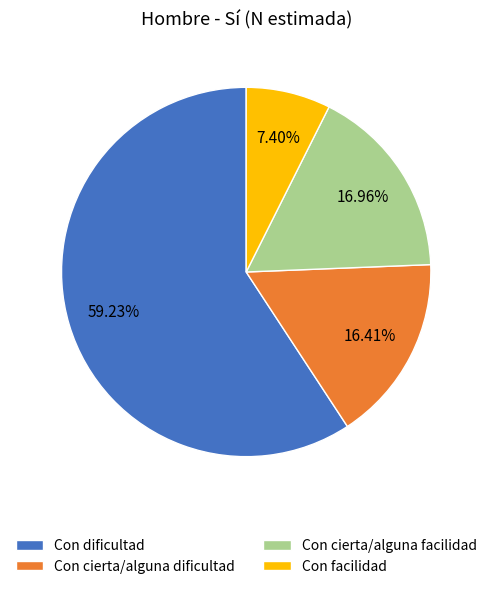

Rank the categories by value from highest to lowest.

Con dificultad, Con cierta/alguna facilidad, Con cierta/alguna dificultad, Con facilidad